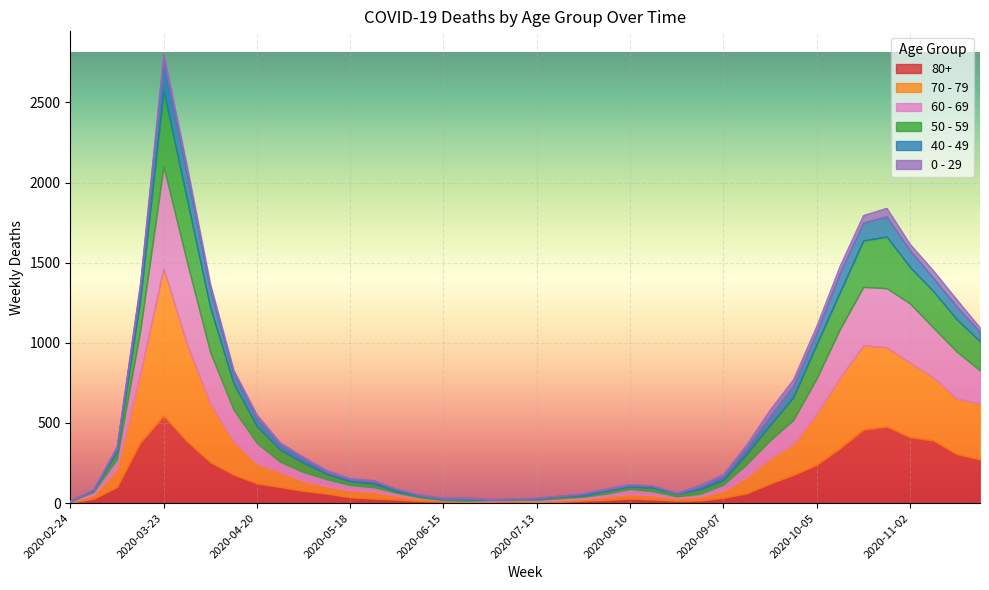

Which series changed the most between 2020-04-06 and 2020-09-28?

60 - 69